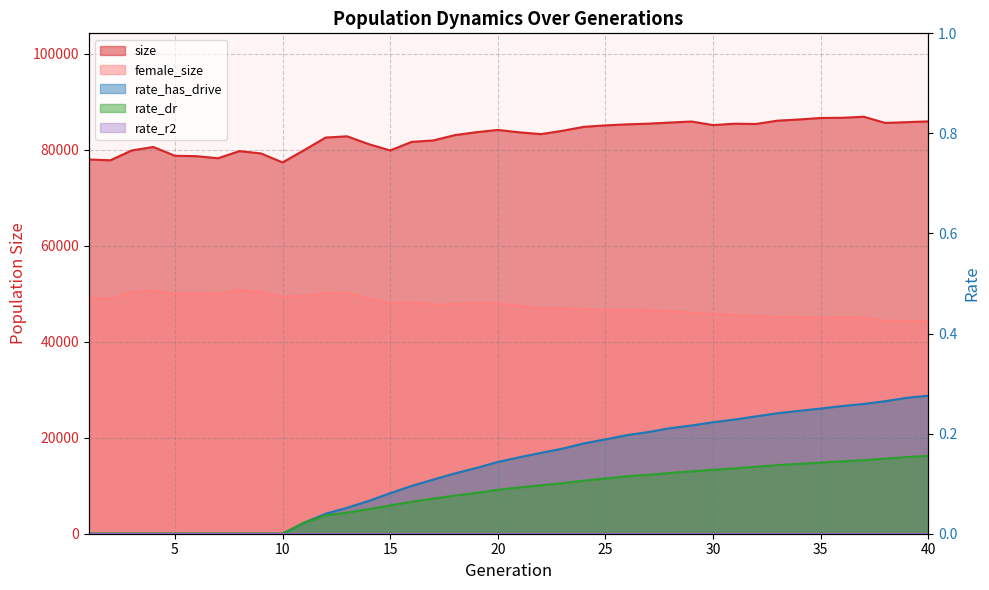

At which category is the sum across all series the highest?

13